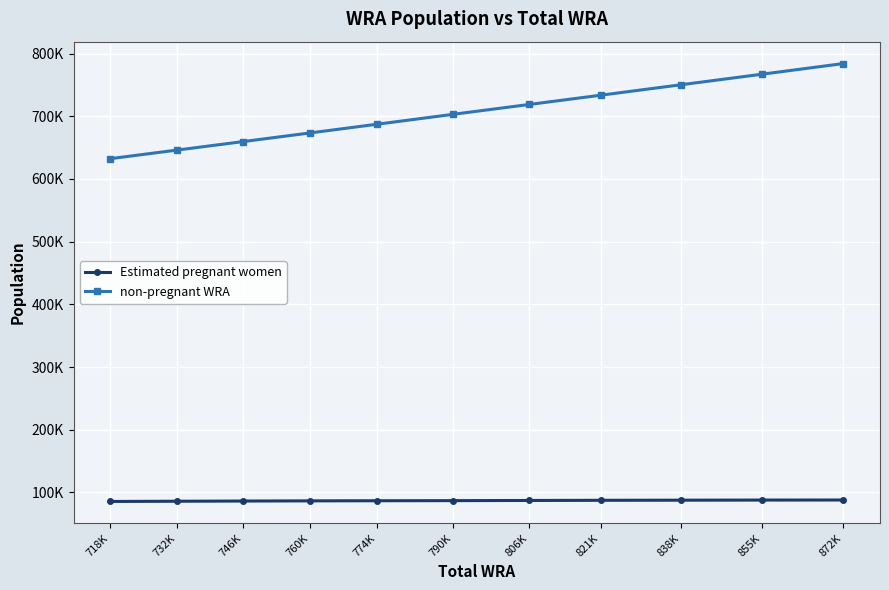

True or false: Estimated pregnant women has a value of 86606.7 at 760K.

True